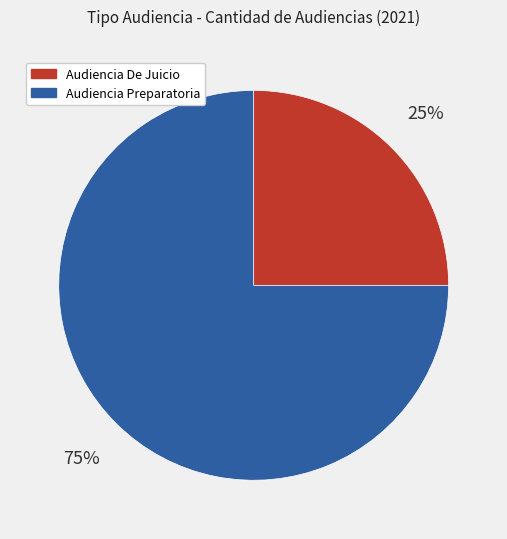

Is the sum of Audiencia Preparatoria and Audiencia De Juicio greater than half?

Yes